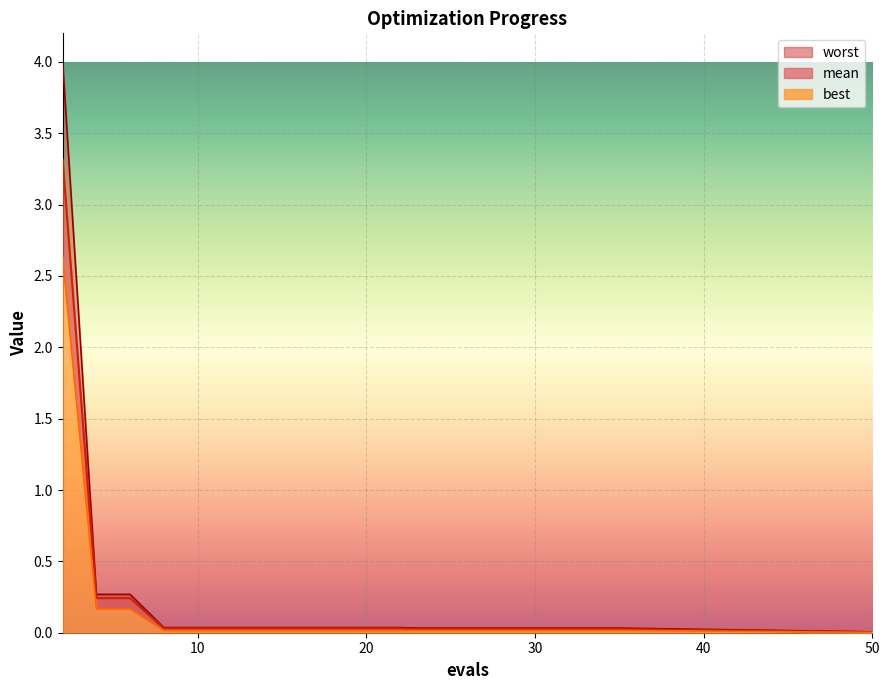

True or false: worst and mean cross at least once.

False